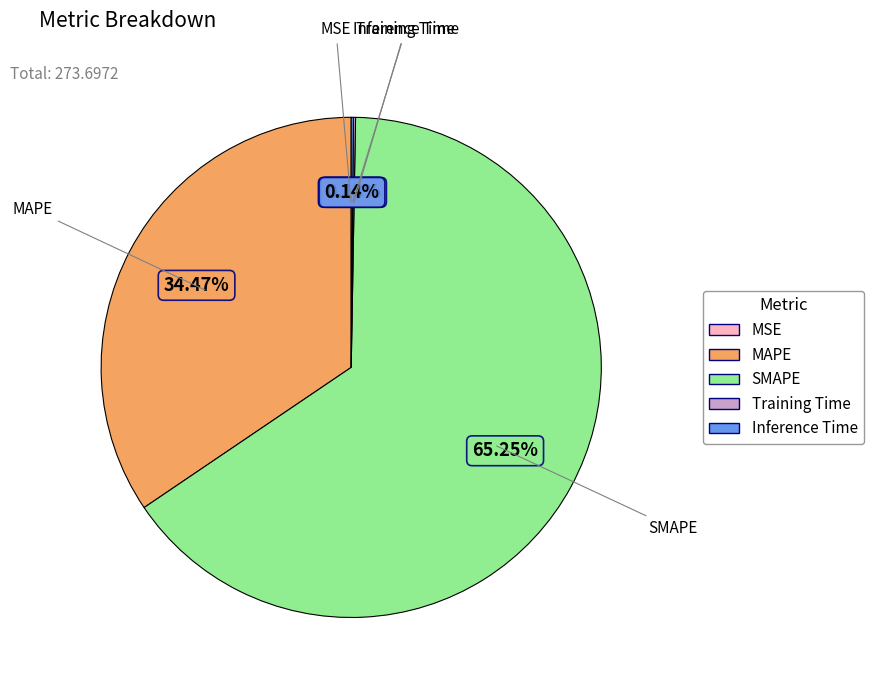

Which category accounts for the majority?

SMAPE